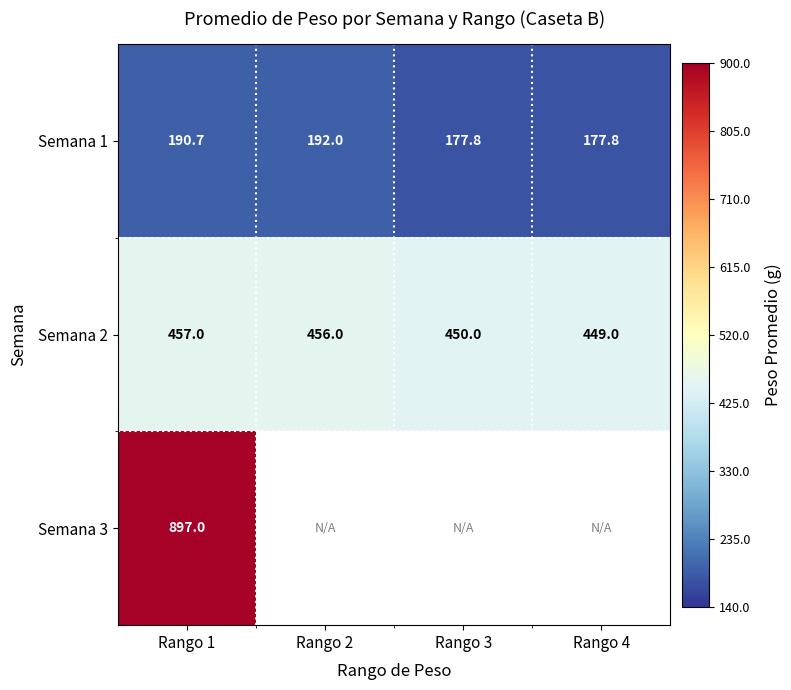

How many data points in Semana 1 are less than 190?

2